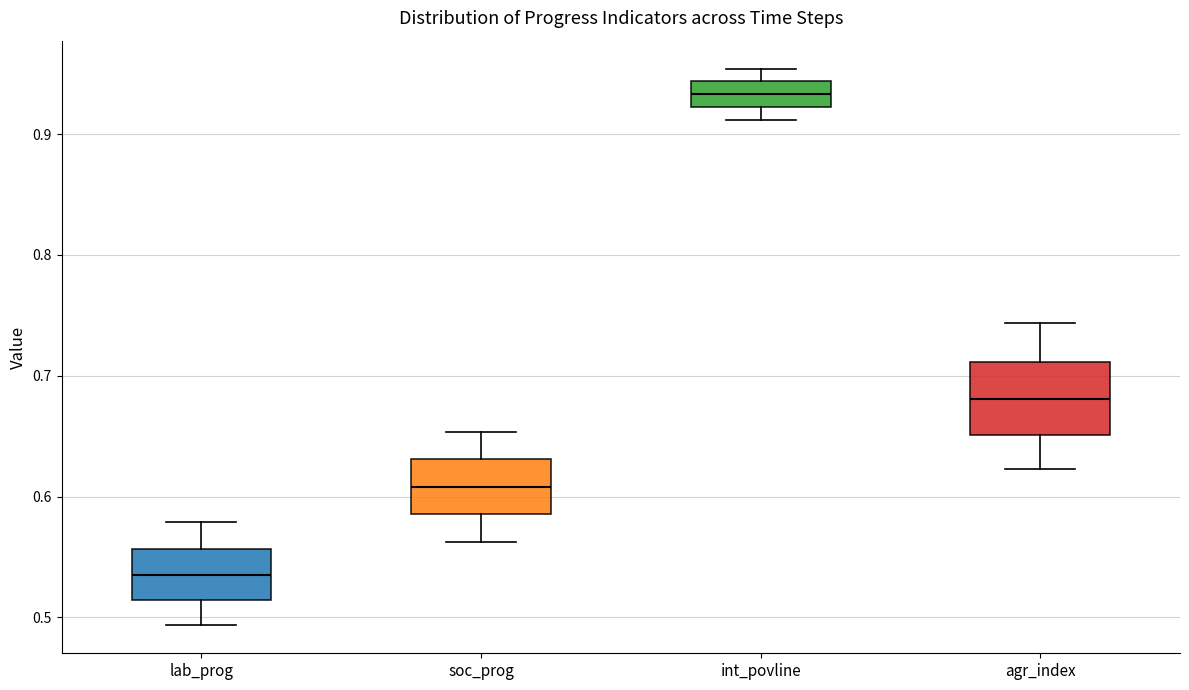

Which box is the tallest, from its lower edge to its upper edge?

agr_index